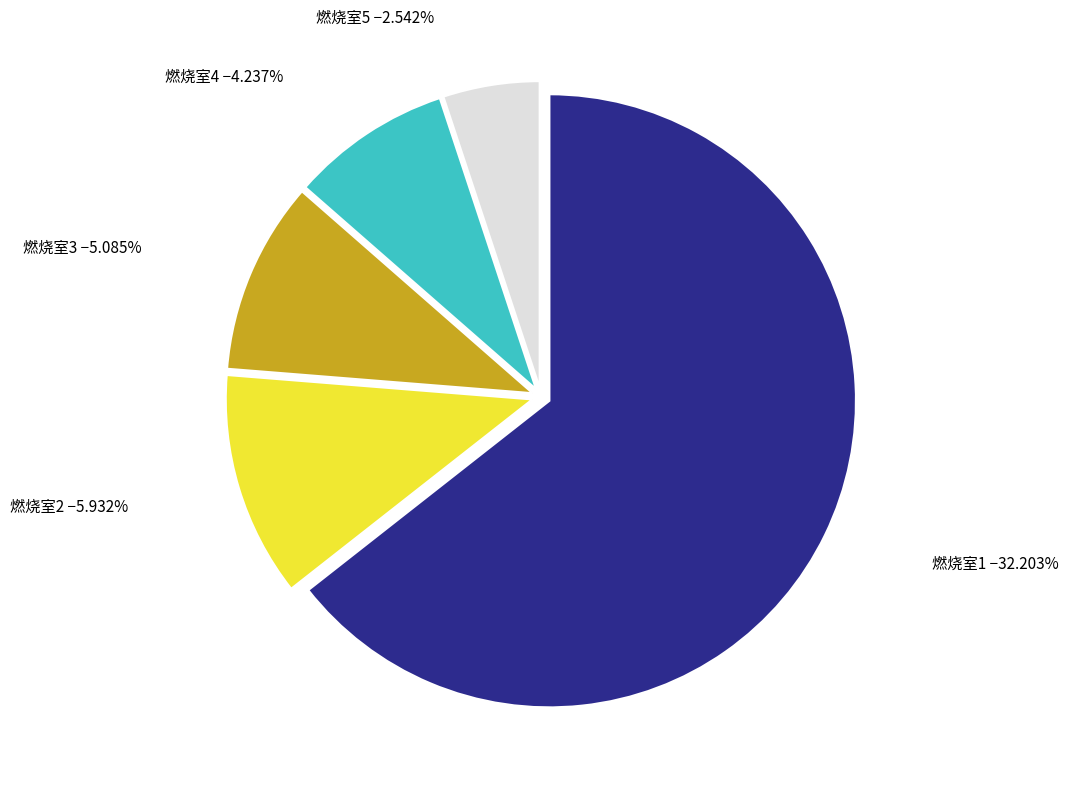

What is the largest slice in the pie chart?

1